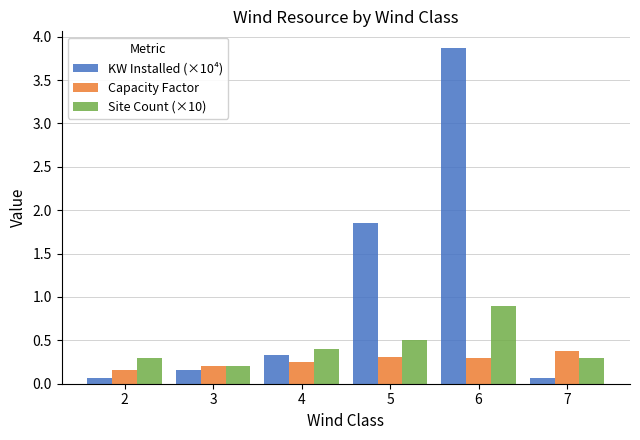

Rank the series at 7 from lowest to highest value.

KW Installed (×10⁴), Site Count (×10), Capacity Factor